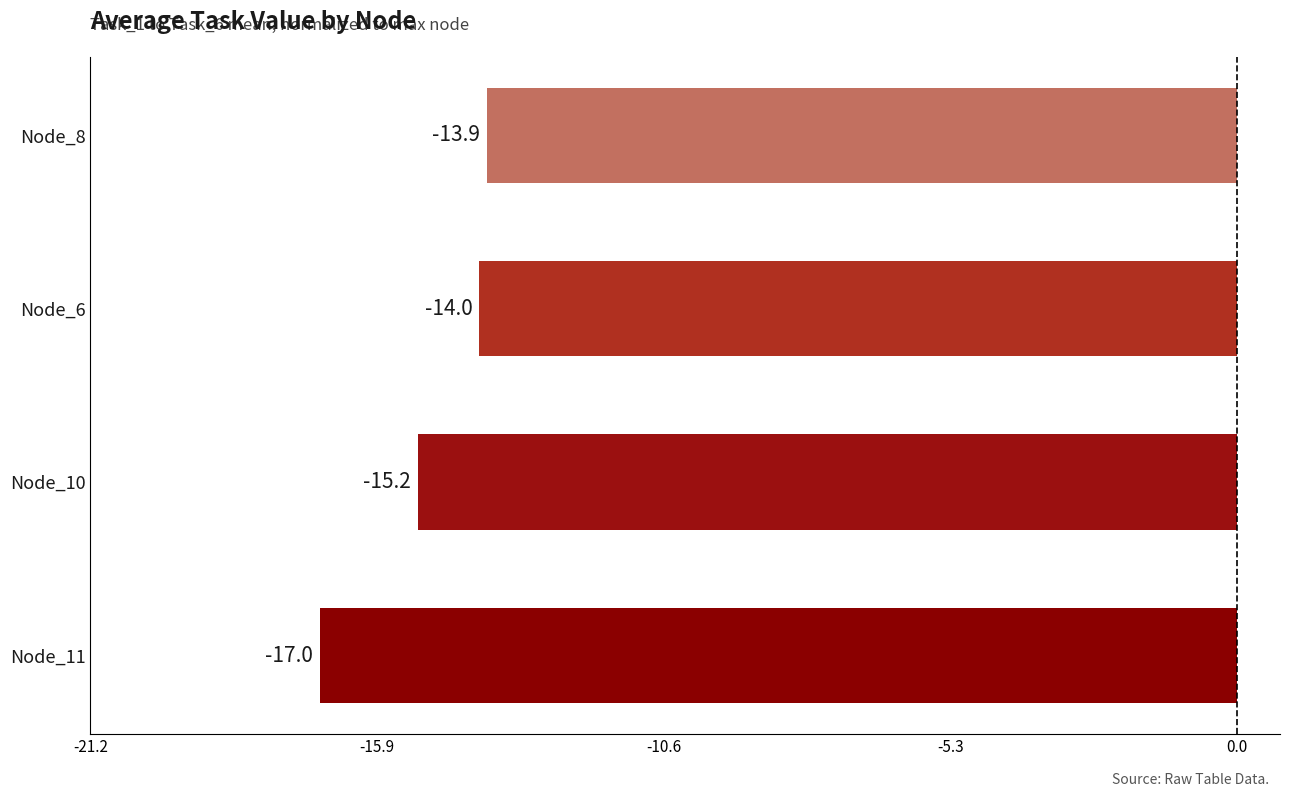

What is the change in value from Node_11 to Node_10?

+1.8